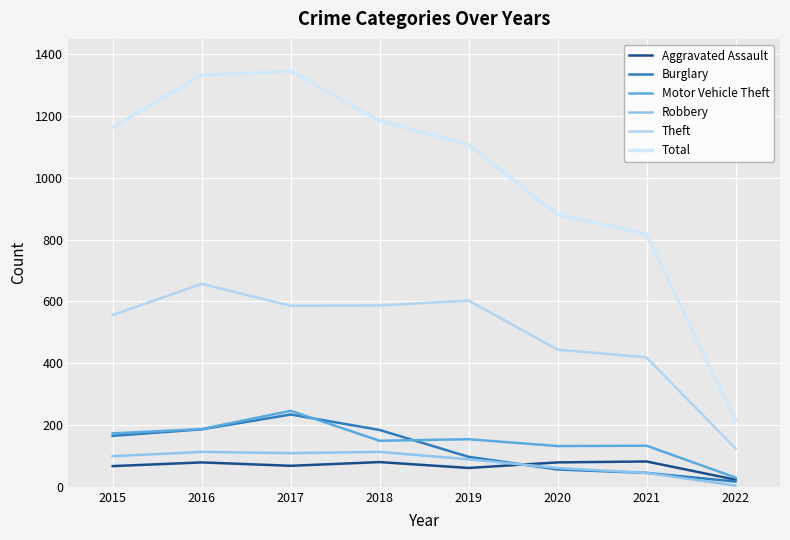

How many lines are shown in the chart?

6